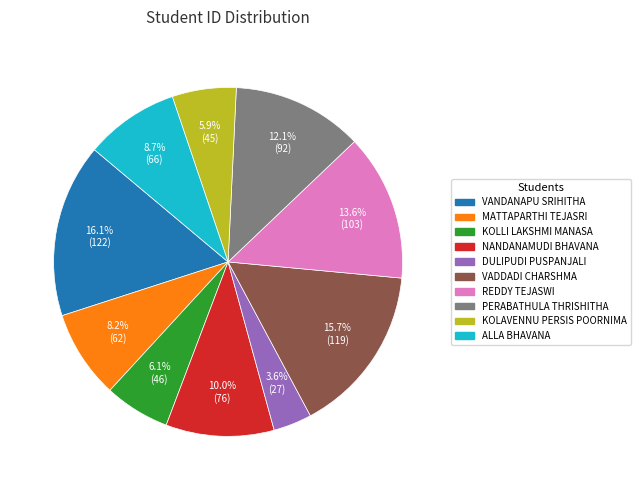

Which slice is the smallest?

DULIPUDI PUSPANJALI